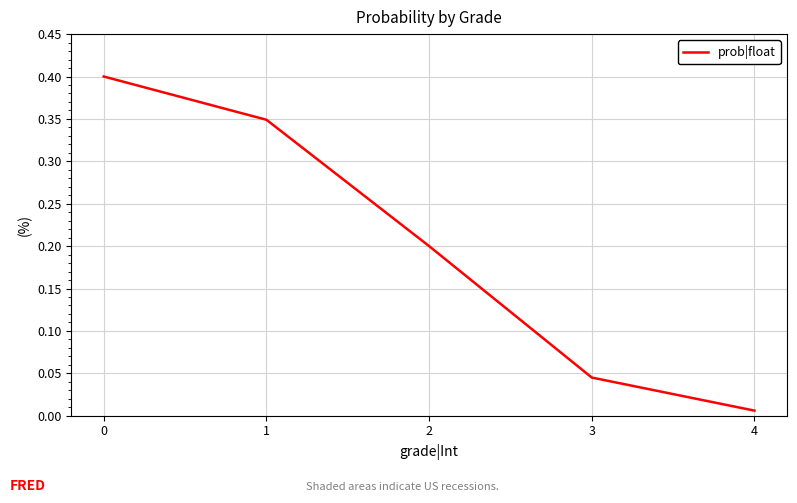

Does the chart have visible grid lines?

Yes